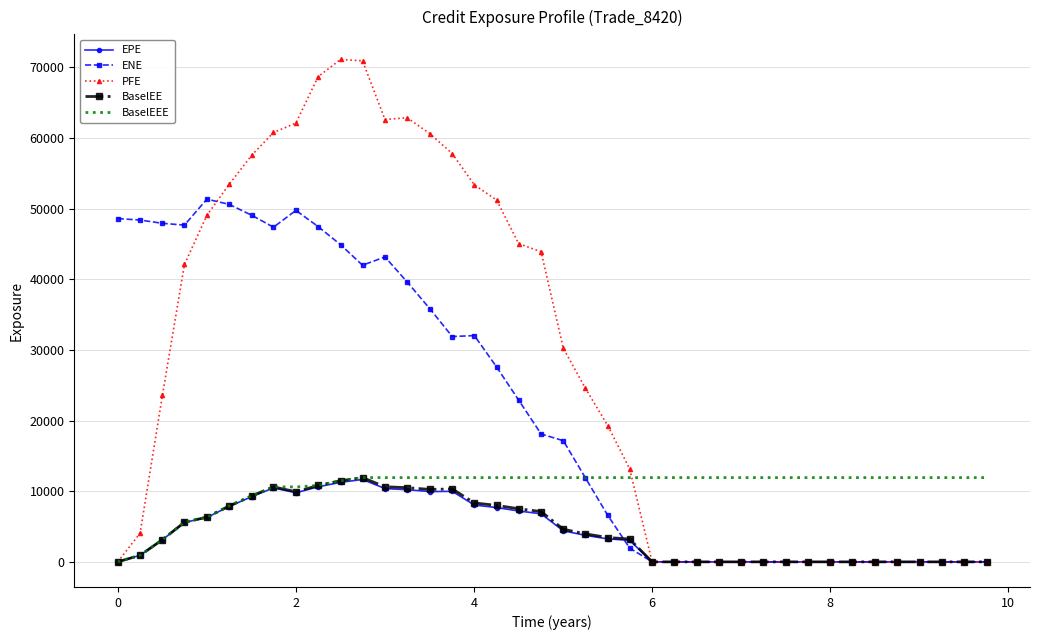

What is the greatest value displayed?

71138.2